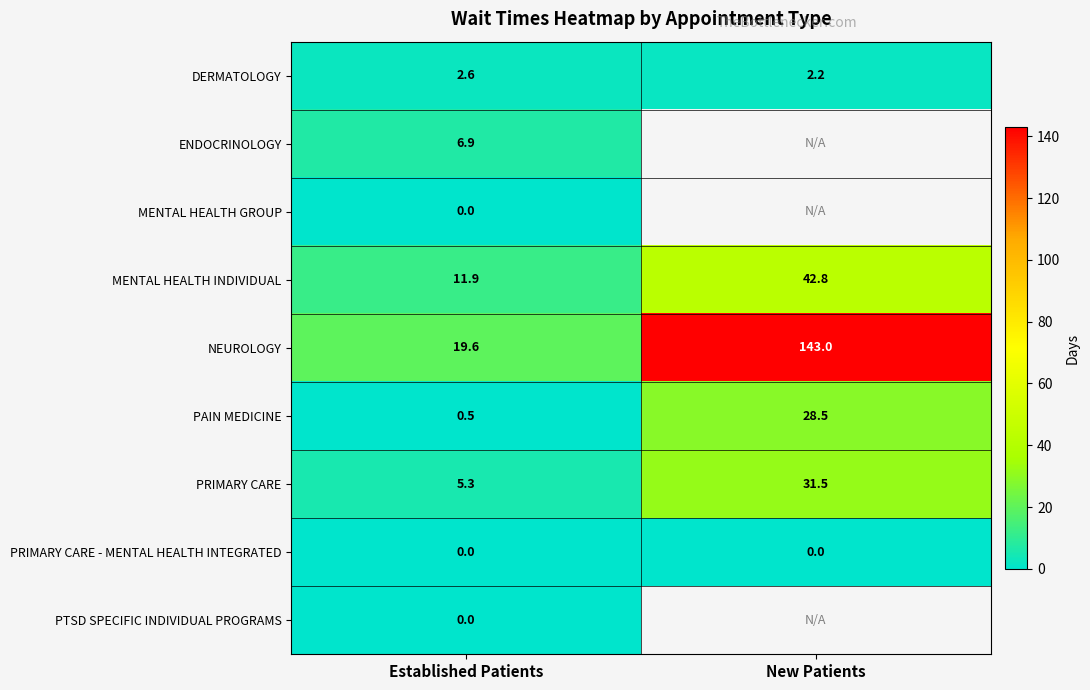

Rank the categories by PRIMARY CARE value from highest to lowest.

New Patients, Established Patients